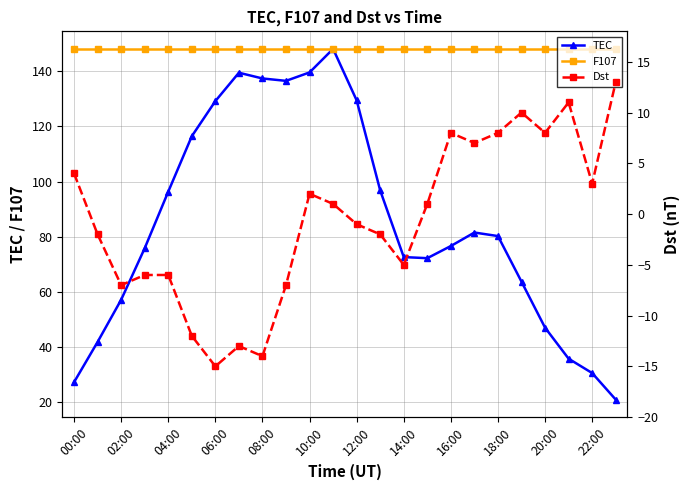

How many interior local peaks does the Dst series have?

5